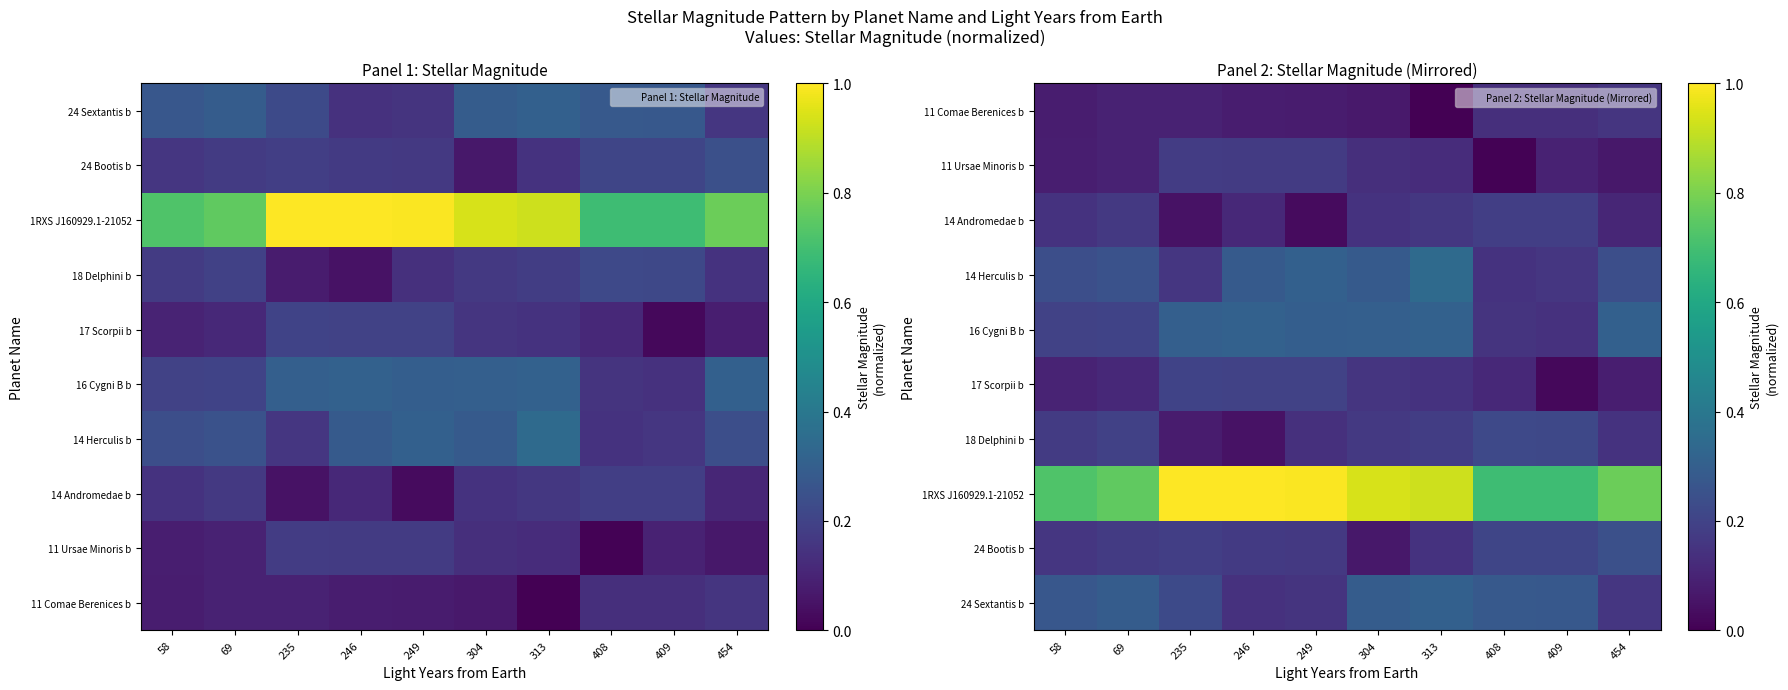

Rank the series at 235 from lowest to highest value.

14 Andromedae b, 18 Delphini b, 11 Comae Berenices b, 14 Herculis b, 11 Ursae Minoris b, 24 Bootis b, 17 Scorpii b, 24 Sextantis b, 16 Cygni B b, 1RXS J160929.1-21052